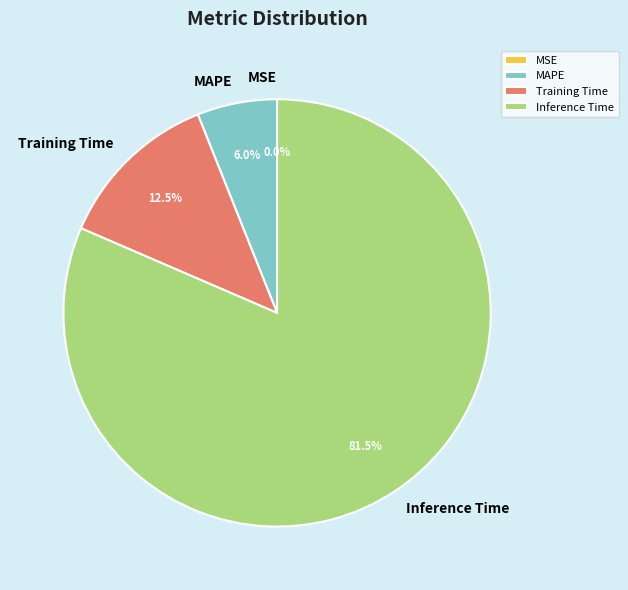

Which category has the biggest portion of the pie?

Inference Time